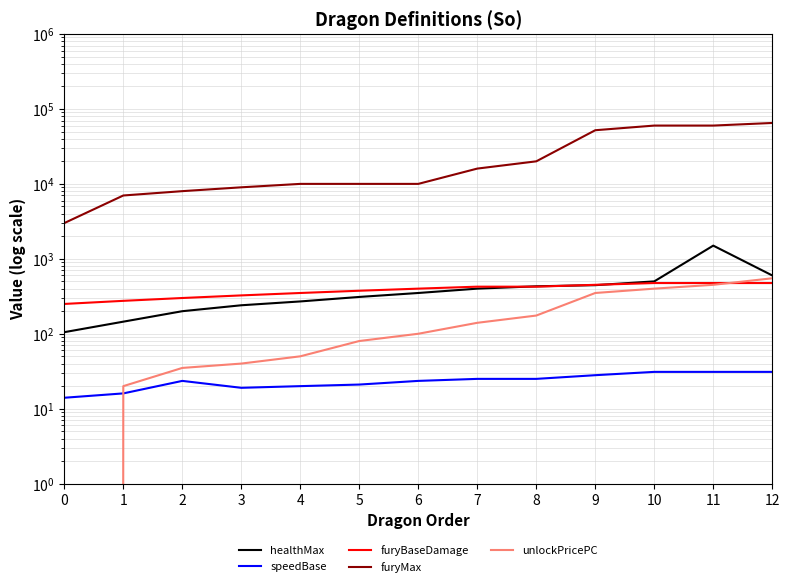

How many values in the furyBaseDamage series are below 400?

6